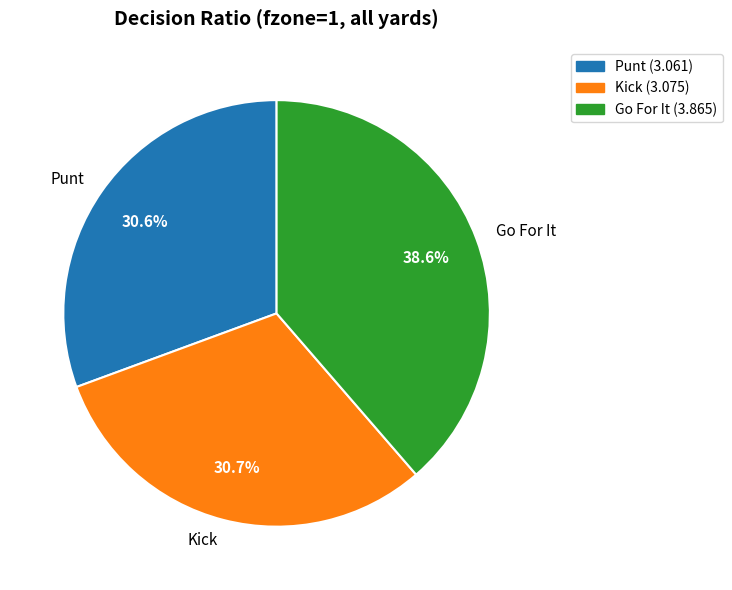

Approximately how many times larger is the value at Punt compared to Kick?

1.0